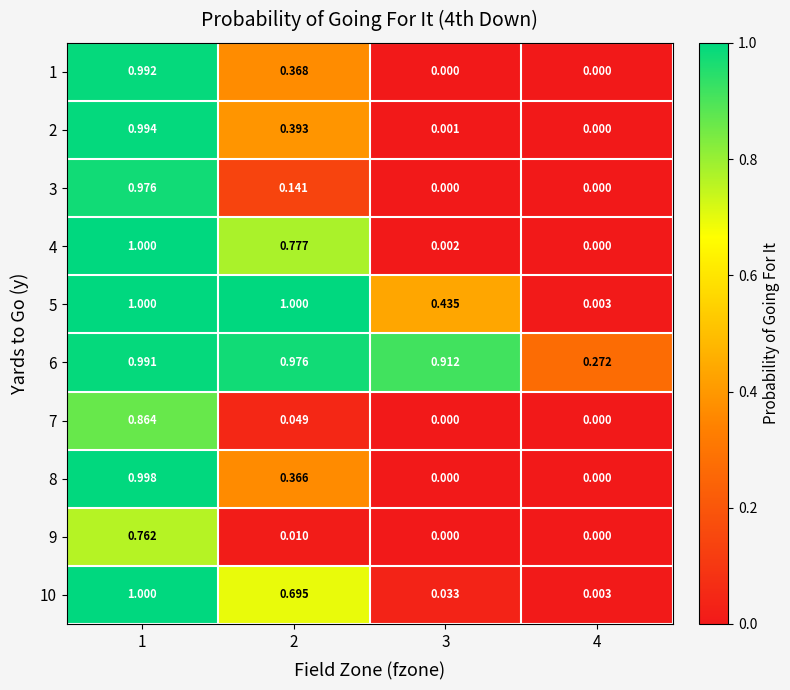

Is the value of 8 at 3 greater than the value of 9 at 1?

No